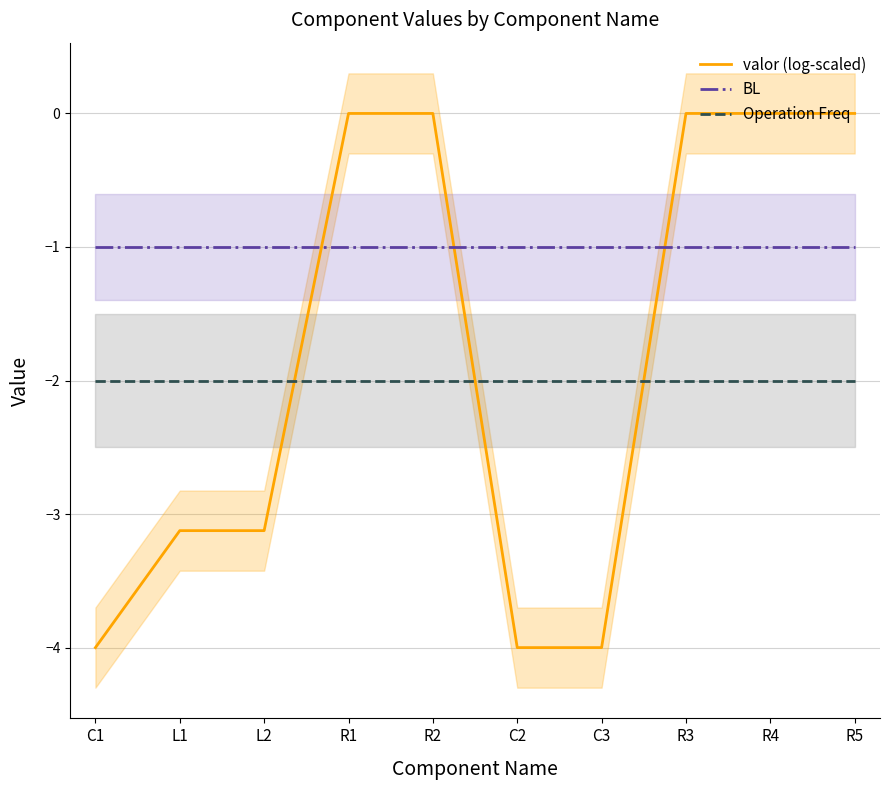

True or false: Operation Freq and BL cross at least once.

False